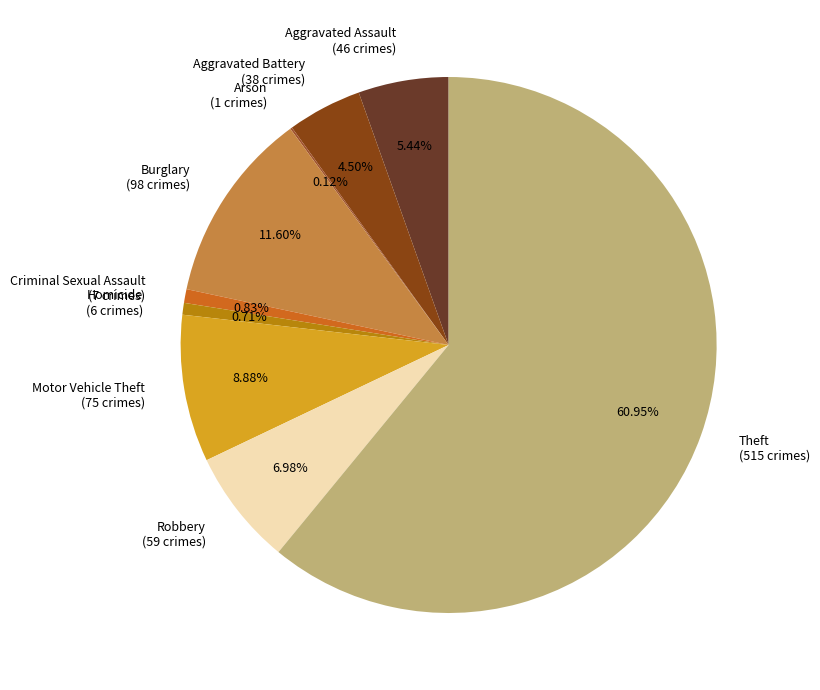

To the nearest percent, what portion does Robbery represent?

7%